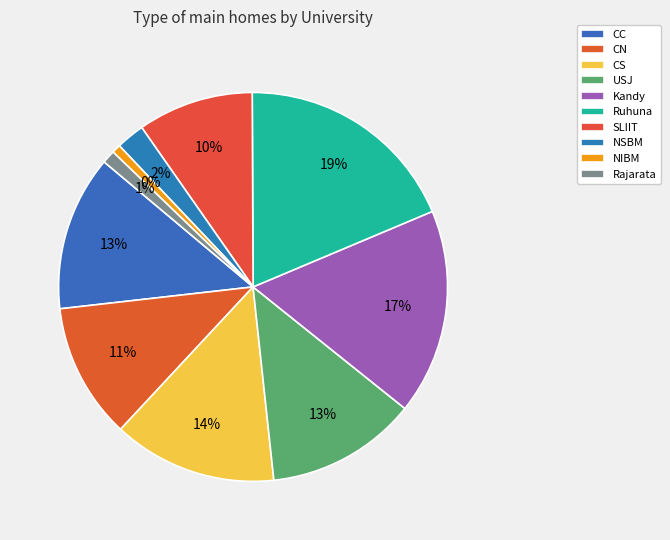

Approximately how many times larger is the value at Ruhuna compared to NSBM?

7.9